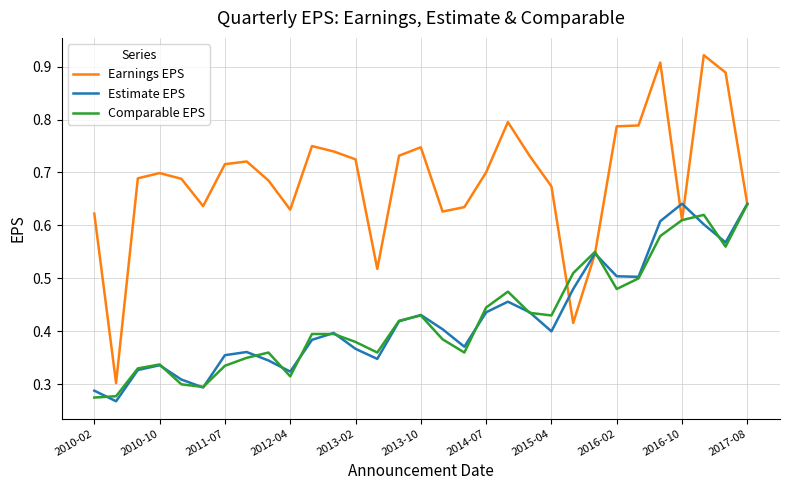

Which series has the largest range (max minus min)?

Earnings EPS